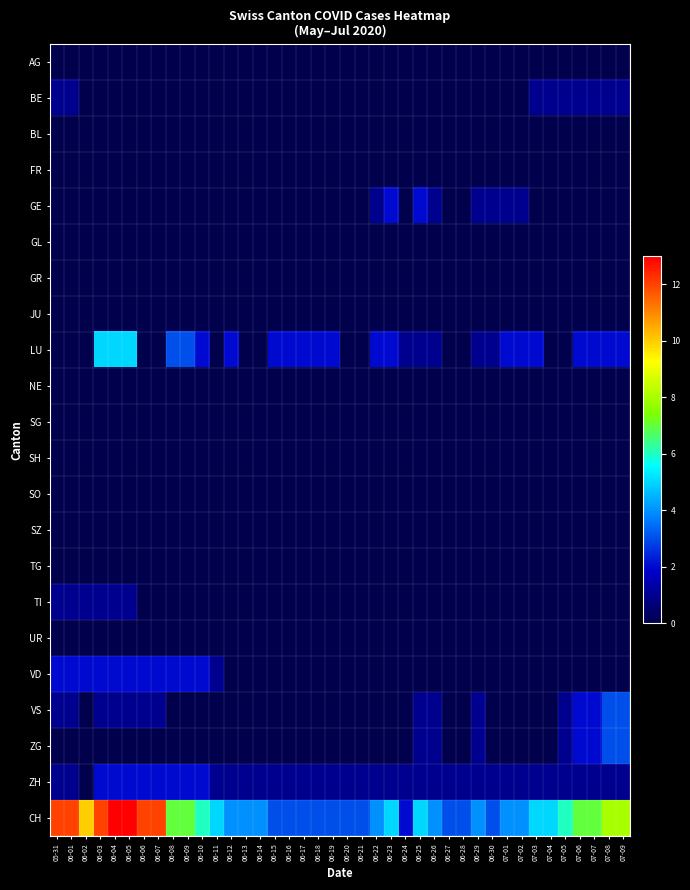

Reading left to right, extract all data points from this chart.

AG: 05-31=0	06-01=0	06-02=0	06-03=0	06-04=0	06-05=0	06-06=0	06-07=0	06-08=0	06-09=0	06-10=0	06-11=0	06-12=0	06-13=0	06-14=0	06-15=0	06-16=0	06-17=0	06-18=0	06-19=0	06-20=0	06-21=0	06-22=0	06-23=0	06-24=0	06-25=0	06-26=0	06-27=0	06-28=0	06-29=0	06-30=0	07-01=0	07-02=0	07-03=0	07-04=0	07-05=0	07-06=0	07-07=0	07-08=0	07-09=0
BE: 05-31=1	06-01=1	06-02=0	06-03=0	06-04=0	06-05=0	06-06=0	06-07=0	06-08=0	06-09=0	06-10=0	06-11=0	06-12=0	06-13=0	06-14=0	06-15=0	06-16=0	06-17=0	06-18=0	06-19=0	06-20=0	06-21=0	06-22=0	06-23=0	06-24=0	06-25=0	06-26=0	06-27=0	06-28=0	06-29=0	06-30=0	07-01=0	07-02=0	07-03=1	07-04=1	07-05=1	07-06=1	07-07=1	07-08=1	07-09=1
BL: 05-31=0	06-01=0	06-02=0	06-03=0	06-04=0	06-05=0	06-06=0	06-07=0	06-08=0	06-09=0	06-10=0	06-11=0	06-12=0	06-13=0	06-14=0	06-15=0	06-16=0	06-17=0	06-18=0	06-19=0	06-20=0	06-21=0	06-22=0	06-23=0	06-24=0	06-25=0	06-26=0	06-27=0	06-28=0	06-29=0	06-30=0	07-01=0	07-02=0	07-03=0	07-04=0	07-05=0	07-06=0	07-07=0	07-08=0	07-09=0
FR: 05-31=0	06-01=0	06-02=0	06-03=0	06-04=0	06-05=0	06-06=0	06-07=0	06-08=0	06-09=0	06-10=0	06-11=0	06-12=0	06-13=0	06-14=0	06-15=0	06-16=0	06-17=0	06-18=0	06-19=0	06-20=0	06-21=0	06-22=0	06-23=0	06-24=0	06-25=0	06-26=0	06-27=0	06-28=0	06-29=0	06-30=0	07-01=0	07-02=0	07-03=0	07-04=0	07-05=0	07-06=0	07-07=0	07-08=0	07-09=0
GE: 05-31=0	06-01=0	06-02=0	06-03=0	06-04=0	06-05=0	06-06=0	06-07=0	06-08=0	06-09=0	06-10=0	06-11=0	06-12=0	06-13=0	06-14=0	06-15=0	06-16=0	06-17=0	06-18=0	06-19=0	06-20=0	06-21=0	06-22=1	06-23=2	06-24=0	06-25=2	06-26=1	06-27=0	06-28=0	06-29=1	06-30=1	07-01=1	07-02=1	07-03=0	07-04=0	07-05=0	07-06=0	07-07=0	07-08=0	07-09=0
GL: 05-31=0	06-01=0	06-02=0	06-03=0	06-04=0	06-05=0	06-06=0	06-07=0	06-08=0	06-09=0	06-10=0	06-11=0	06-12=0	06-13=0	06-14=0	06-15=0	06-16=0	06-17=0	06-18=0	06-19=0	06-20=0	06-21=0	06-22=0	06-23=0	06-24=0	06-25=0	06-26=0	06-27=0	06-28=0	06-29=0	06-30=0	07-01=0	07-02=0	07-03=0	07-04=0	07-05=0	07-06=0	07-07=0	07-08=0	07-09=0
GR: 05-31=0	06-01=0	06-02=0	06-03=0	06-04=0	06-05=0	06-06=0	06-07=0	06-08=0	06-09=0	06-10=0	06-11=0	06-12=0	06-13=0	06-14=0	06-15=0	06-16=0	06-17=0	06-18=0	06-19=0	06-20=0	06-21=0	06-22=0	06-23=0	06-24=0	06-25=0	06-26=0	06-27=0	06-28=0	06-29=0	06-30=0	07-01=0	07-02=0	07-03=0	07-04=0	07-05=0	07-06=0	07-07=0	07-08=0	07-09=0
JU: 05-31=0	06-01=0	06-02=0	06-03=0	06-04=0	06-05=0	06-06=0	06-07=0	06-08=0	06-09=0	06-10=0	06-11=0	06-12=0	06-13=0	06-14=0	06-15=0	06-16=0	06-17=0	06-18=0	06-19=0	06-20=0	06-21=0	06-22=0	06-23=0	06-24=0	06-25=0	06-26=0	06-27=0	06-28=0	06-29=0	06-30=0	07-01=0	07-02=0	07-03=0	07-04=0	07-05=0	07-06=0	07-07=0	07-08=0	07-09=0
LU: 05-31=0	06-01=0	06-02=0	06-03=5	06-04=5	06-05=5	06-06=0	06-07=0	06-08=3	06-09=3	06-10=2	06-11=0	06-12=2	06-13=0	06-14=0	06-15=2	06-16=2	06-17=2	06-18=2	06-19=2	06-20=0	06-21=0	06-22=2	06-23=2	06-24=1	06-25=1	06-26=1	06-27=0	06-28=0	06-29=1	06-30=1	07-01=2	07-02=2	07-03=2	07-04=0	07-05=0	07-06=2	07-07=2	07-08=2	07-09=2
NE: 05-31=0	06-01=0	06-02=0	06-03=0	06-04=0	06-05=0	06-06=0	06-07=0	06-08=0	06-09=0	06-10=0	06-11=0	06-12=0	06-13=0	06-14=0	06-15=0	06-16=0	06-17=0	06-18=0	06-19=0	06-20=0	06-21=0	06-22=0	06-23=0	06-24=0	06-25=0	06-26=0	06-27=0	06-28=0	06-29=0	06-30=0	07-01=0	07-02=0	07-03=0	07-04=0	07-05=0	07-06=0	07-07=0	07-08=0	07-09=0
SG: 05-31=0	06-01=0	06-02=0	06-03=0	06-04=0	06-05=0	06-06=0	06-07=0	06-08=0	06-09=0	06-10=0	06-11=0	06-12=0	06-13=0	06-14=0	06-15=0	06-16=0	06-17=0	06-18=0	06-19=0	06-20=0	06-21=0	06-22=0	06-23=0	06-24=0	06-25=0	06-26=0	06-27=0	06-28=0	06-29=0	06-30=0	07-01=0	07-02=0	07-03=0	07-04=0	07-05=0	07-06=0	07-07=0	07-08=0	07-09=0
SH: 05-31=0	06-01=0	06-02=0	06-03=0	06-04=0	06-05=0	06-06=0	06-07=0	06-08=0	06-09=0	06-10=0	06-11=0	06-12=0	06-13=0	06-14=0	06-15=0	06-16=0	06-17=0	06-18=0	06-19=0	06-20=0	06-21=0	06-22=0	06-23=0	06-24=0	06-25=0	06-26=0	06-27=0	06-28=0	06-29=0	06-30=0	07-01=0	07-02=0	07-03=0	07-04=0	07-05=0	07-06=0	07-07=0	07-08=0	07-09=0
SO: 05-31=0	06-01=0	06-02=0	06-03=0	06-04=0	06-05=0	06-06=0	06-07=0	06-08=0	06-09=0	06-10=0	06-11=0	06-12=0	06-13=0	06-14=0	06-15=0	06-16=0	06-17=0	06-18=0	06-19=0	06-20=0	06-21=0	06-22=0	06-23=0	06-24=0	06-25=0	06-26=0	06-27=0	06-28=0	06-29=0	06-30=0	07-01=0	07-02=0	07-03=0	07-04=0	07-05=0	07-06=0	07-07=0	07-08=0	07-09=0
SZ: 05-31=0	06-01=0	06-02=0	06-03=0	06-04=0	06-05=0	06-06=0	06-07=0	06-08=0	06-09=0	06-10=0	06-11=0	06-12=0	06-13=0	06-14=0	06-15=0	06-16=0	06-17=0	06-18=0	06-19=0	06-20=0	06-21=0	06-22=0	06-23=0	06-24=0	06-25=0	06-26=0	06-27=0	06-28=0	06-29=0	06-30=0	07-01=0	07-02=0	07-03=0	07-04=0	07-05=0	07-06=0	07-07=0	07-08=0	07-09=0
TG: 05-31=0	06-01=0	06-02=0	06-03=0	06-04=0	06-05=0	06-06=0	06-07=0	06-08=0	06-09=0	06-10=0	06-11=0	06-12=0	06-13=0	06-14=0	06-15=0	06-16=0	06-17=0	06-18=0	06-19=0	06-20=0	06-21=0	06-22=0	06-23=0	06-24=0	06-25=0	06-26=0	06-27=0	06-28=0	06-29=0	06-30=0	07-01=0	07-02=0	07-03=0	07-04=0	07-05=0	07-06=0	07-07=0	07-08=0	07-09=0
TI: 05-31=1	06-01=1	06-02=1	06-03=1	06-04=1	06-05=1	06-06=0	06-07=0	06-08=0	06-09=0	06-10=0	06-11=0	06-12=0	06-13=0	06-14=0	06-15=0	06-16=0	06-17=0	06-18=0	06-19=0	06-20=0	06-21=0	06-22=0	06-23=0	06-24=0	06-25=0	06-26=0	06-27=0	06-28=0	06-29=0	06-30=0	07-01=0	07-02=0	07-03=0	07-04=0	07-05=0	07-06=0	07-07=0	07-08=0	07-09=0
UR: 05-31=0	06-01=0	06-02=0	06-03=0	06-04=0	06-05=0	06-06=0	06-07=0	06-08=0	06-09=0	06-10=0	06-11=0	06-12=0	06-13=0	06-14=0	06-15=0	06-16=0	06-17=0	06-18=0	06-19=0	06-20=0	06-21=0	06-22=0	06-23=0	06-24=0	06-25=0	06-26=0	06-27=0	06-28=0	06-29=0	06-30=0	07-01=0	07-02=0	07-03=0	07-04=0	07-05=0	07-06=0	07-07=0	07-08=0	07-09=0
VD: 05-31=2	06-01=2	06-02=2	06-03=2	06-04=2	06-05=2	06-06=2	06-07=2	06-08=2	06-09=2	06-10=2	06-11=1	06-12=0	06-13=0	06-14=0	06-15=0	06-16=0	06-17=0	06-18=0	06-19=0	06-20=0	06-21=0	06-22=0	06-23=0	06-24=0	06-25=0	06-26=0	06-27=0	06-28=0	06-29=0	06-30=0	07-01=0	07-02=0	07-03=0	07-04=0	07-05=0	07-06=0	07-07=0	07-08=0	07-09=0
VS: 05-31=1	06-01=1	06-02=0	06-03=1	06-04=1	06-05=1	06-06=1	06-07=1	06-08=0	06-09=0	06-10=0	06-11=0	06-12=0	06-13=0	06-14=0	06-15=0	06-16=0	06-17=0	06-18=0	06-19=0	06-20=0	06-21=0	06-22=0	06-23=0	06-24=0	06-25=1	06-26=1	06-27=0	06-28=0	06-29=1	06-30=0	07-01=0	07-02=0	07-03=0	07-04=0	07-05=1	07-06=2	07-07=2	07-08=3	07-09=3
ZG: 05-31=0	06-01=0	06-02=0	06-03=0	06-04=0	06-05=0	06-06=0	06-07=0	06-08=0	06-09=0	06-10=0	06-11=0	06-12=0	06-13=0	06-14=0	06-15=0	06-16=0	06-17=0	06-18=0	06-19=0	06-20=0	06-21=0	06-22=0	06-23=0	06-24=0	06-25=1	06-26=1	06-27=0	06-28=0	06-29=1	06-30=0	07-01=0	07-02=0	07-03=0	07-04=0	07-05=1	07-06=2	07-07=2	07-08=3	07-09=3
ZH: 05-31=1	06-01=1	06-02=0	06-03=2	06-04=2	06-05=2	06-06=2	06-07=2	06-08=2	06-09=2	06-10=2	06-11=1	06-12=1	06-13=1	06-14=1	06-15=1	06-16=1	06-17=1	06-18=1	06-19=1	06-20=1	06-21=1	06-22=1	06-23=1	06-24=1	06-25=1	06-26=1	06-27=1	06-28=1	06-29=1	06-30=1	07-01=1	07-02=1	07-03=1	07-04=1	07-05=1	07-06=1	07-07=1	07-08=1	07-09=1
CH: 05-31=12	06-01=12	06-02=10	06-03=12	06-04=13	06-05=13	06-06=12	06-07=12	06-08=7	06-09=7	06-10=6	06-11=5	06-12=4	06-13=4	06-14=4	06-15=3	06-16=3	06-17=3	06-18=3	06-19=3	06-20=3	06-21=3	06-22=4	06-23=5	06-24=2	06-25=5	06-26=4	06-27=3	06-28=3	06-29=4	06-30=3	07-01=4	07-02=4	07-03=5	07-04=5	07-05=6	07-06=7	07-07=7	07-08=8	07-09=8